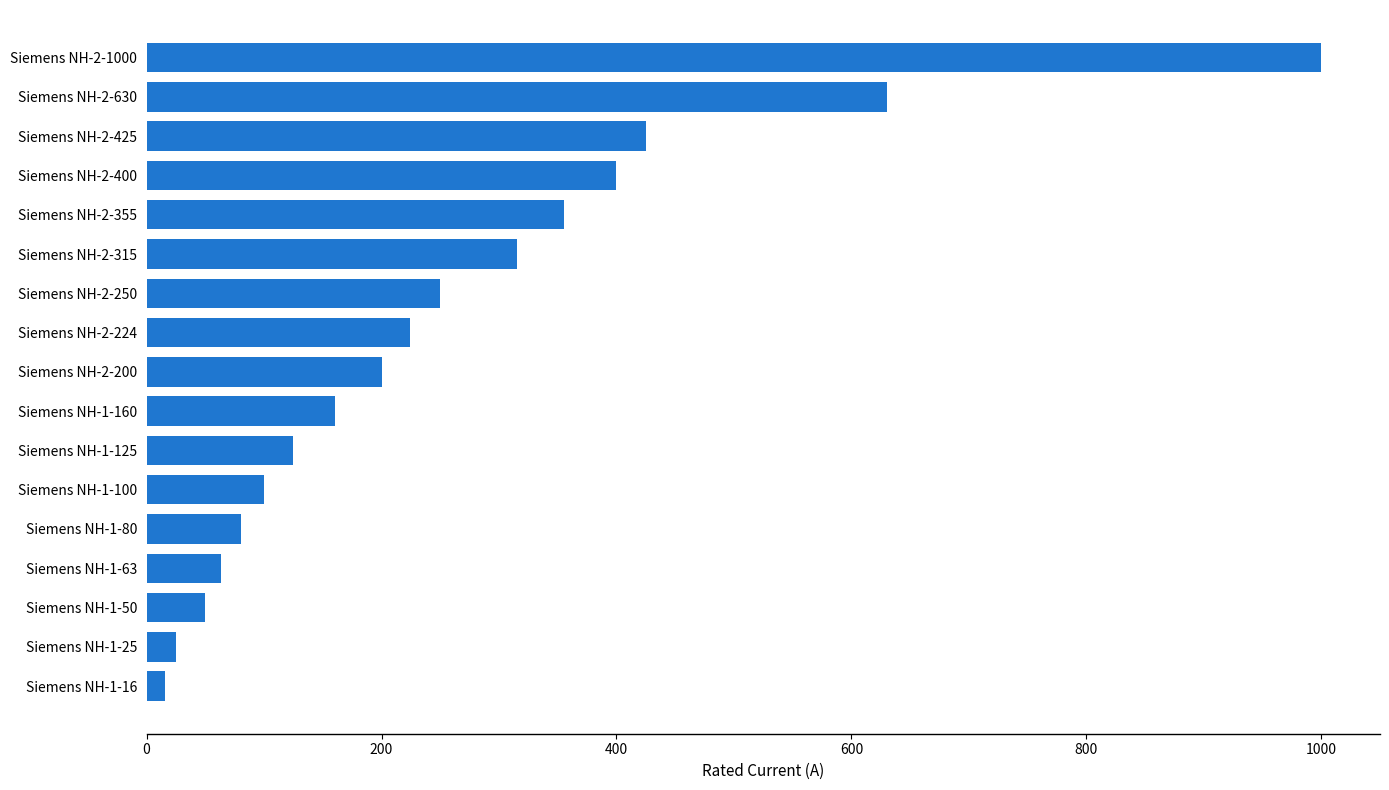

Which has a higher value, Siemens NH-2-400 or Siemens NH-1-125?

Siemens NH-2-400